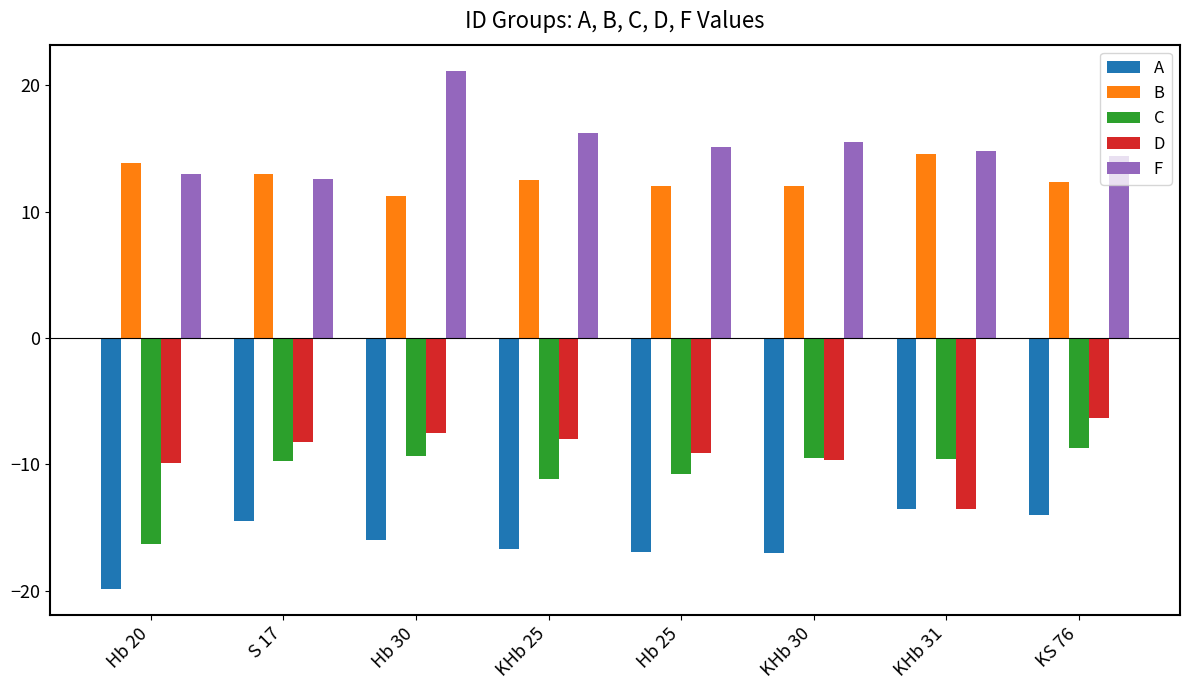

What is the difference between the maximum and second lowest values in the F series?

8.2